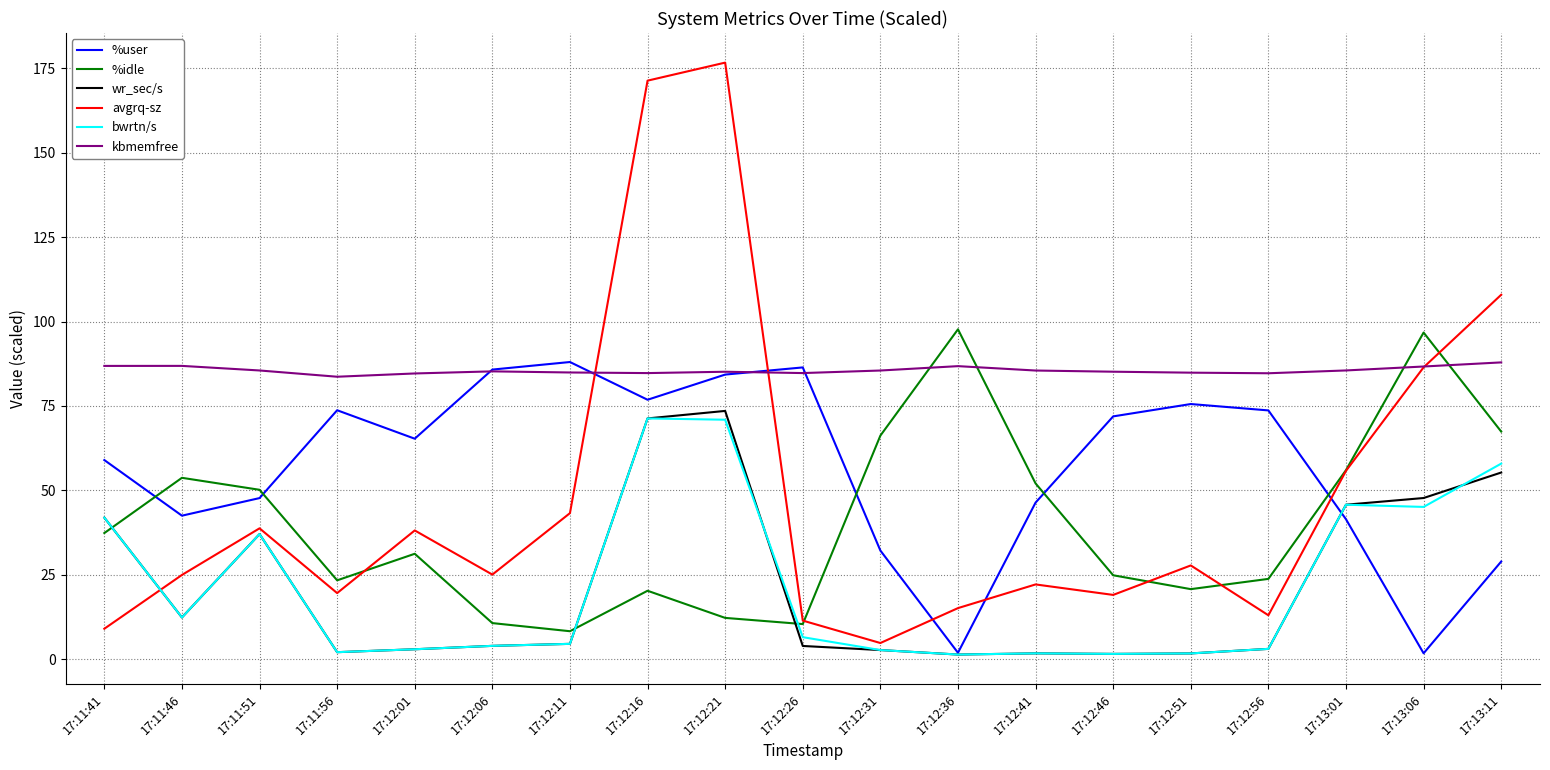

Which series has the largest range (max minus min)?

avgrq-sz